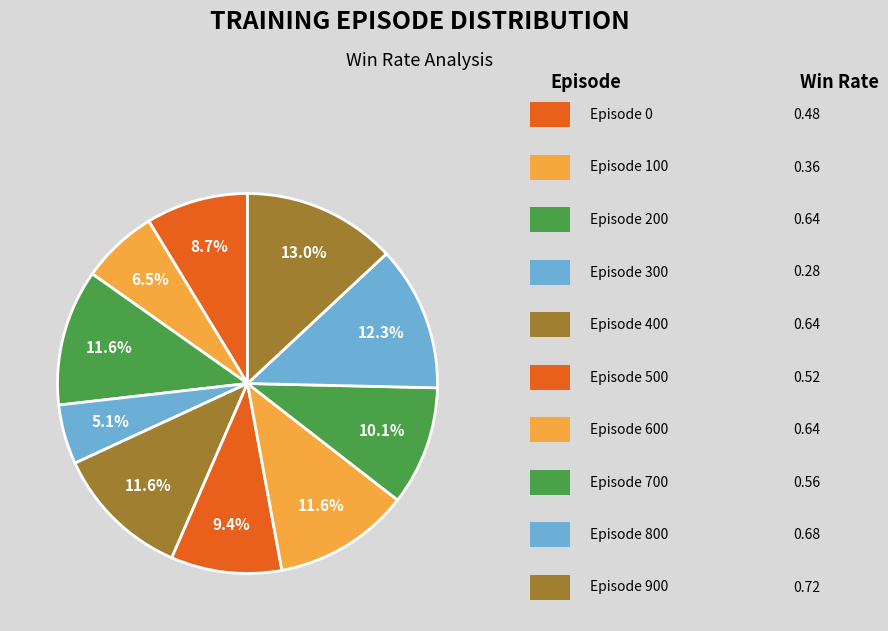

Is there any slice that represents more than half of the pie?

No